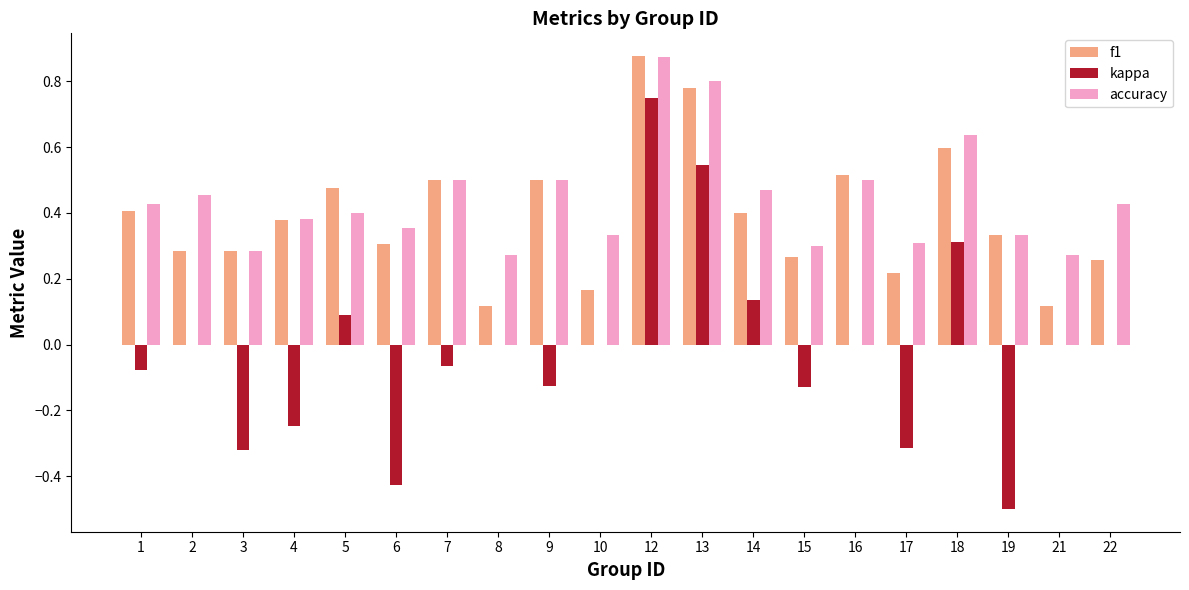

What is the sum of all accuracy values?

8.8